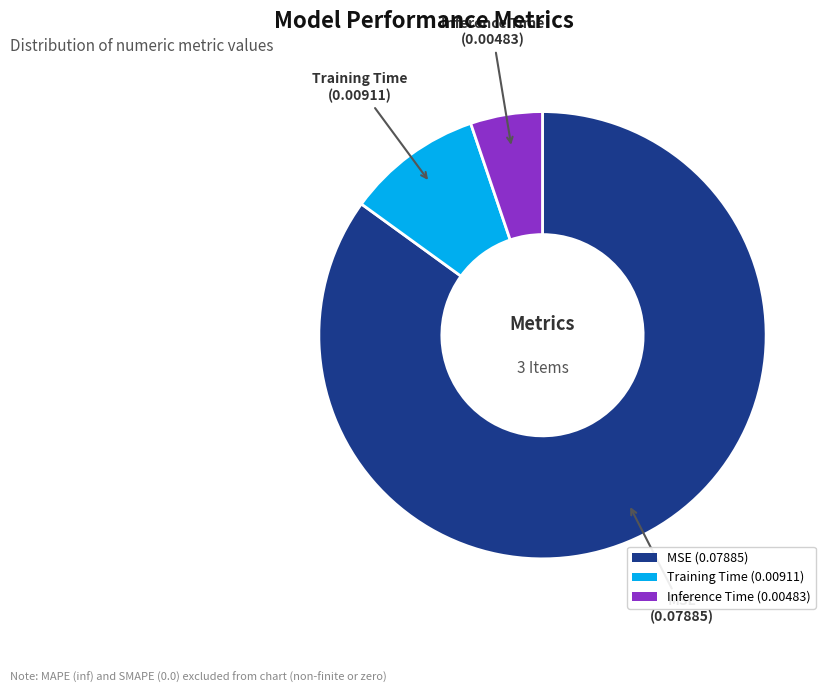

Is it true that Training Time is 1% of the pie?

False